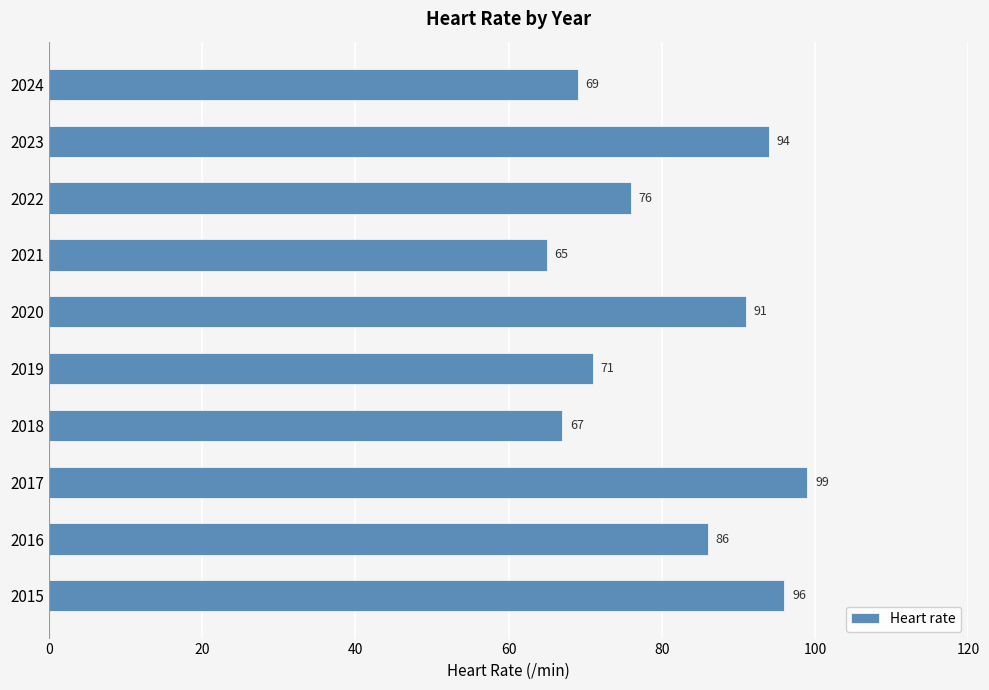

What is the change in value from 2020 to 2021?

-26